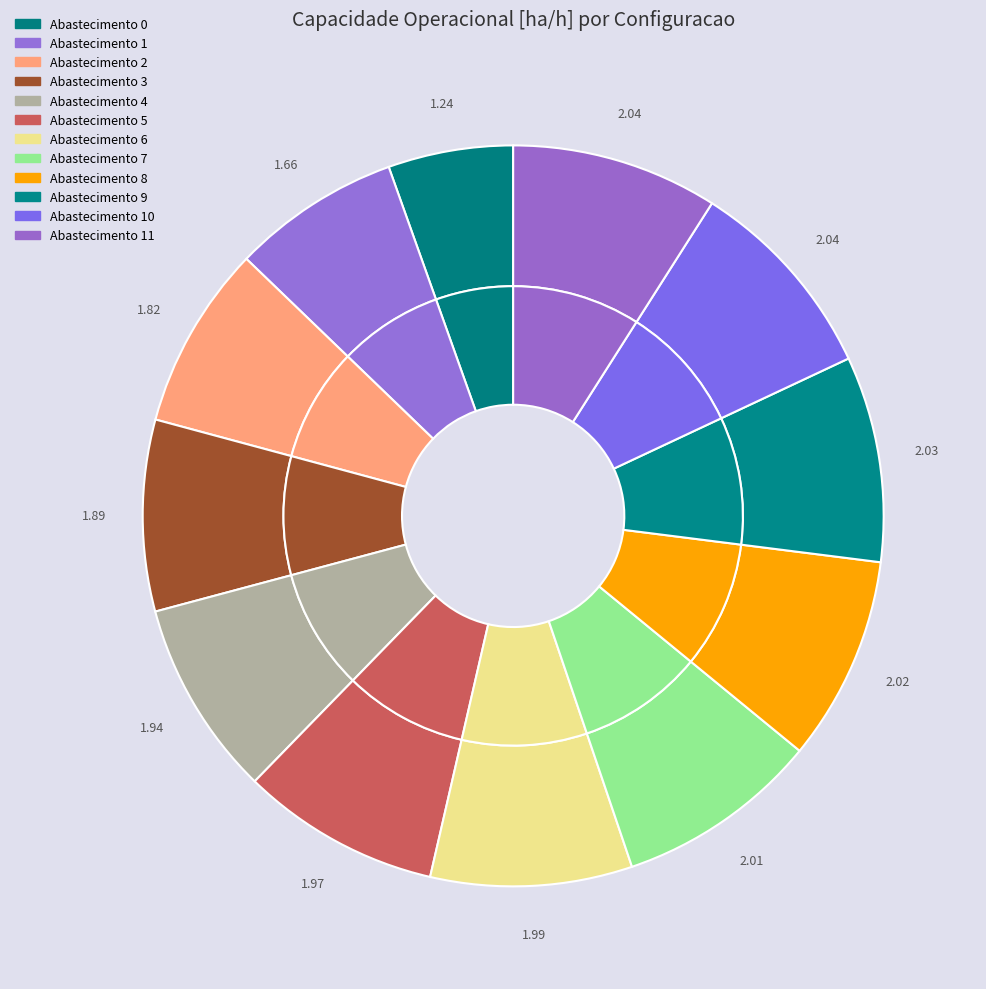

Rank the categories by value from highest to lowest.

11, 10, 9, 8, 7, 6, 5, 4, 3, 2, 1, 0